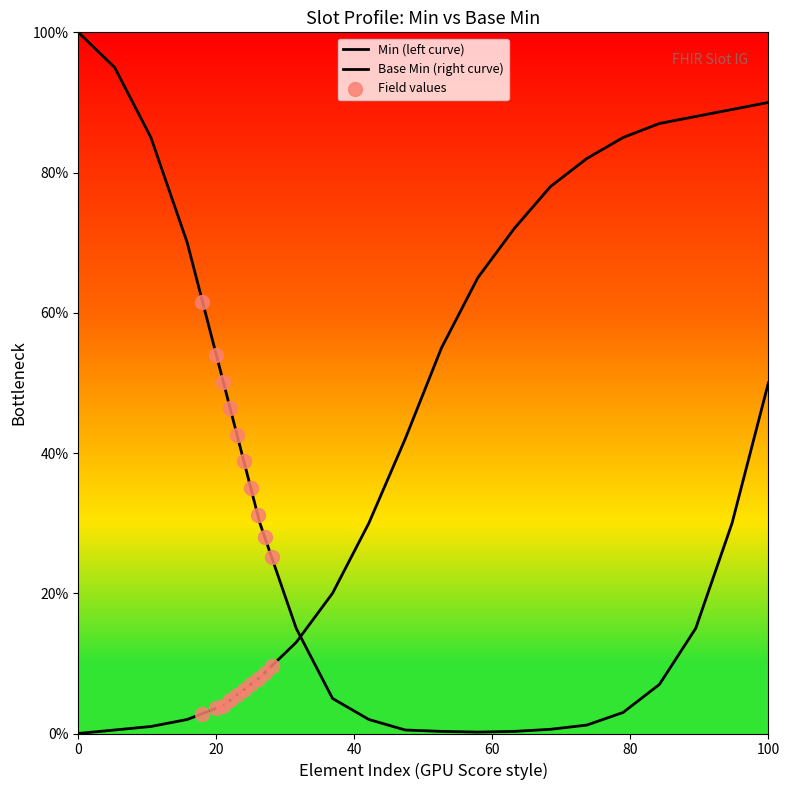

At how many categories does at least one series exceed 0?

20